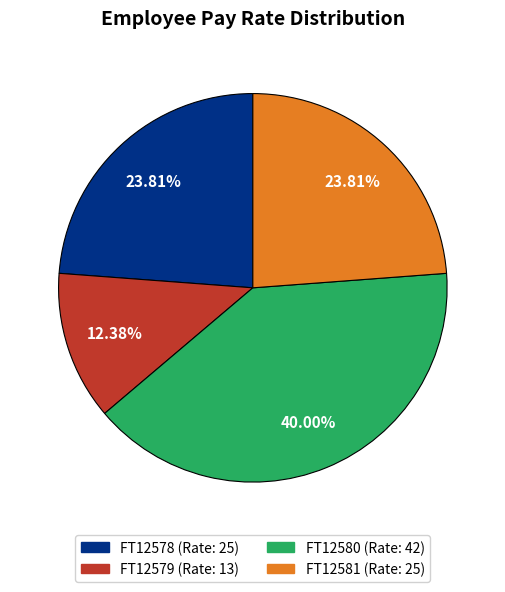

Is it true that FT12578 is 24% of the pie?

True